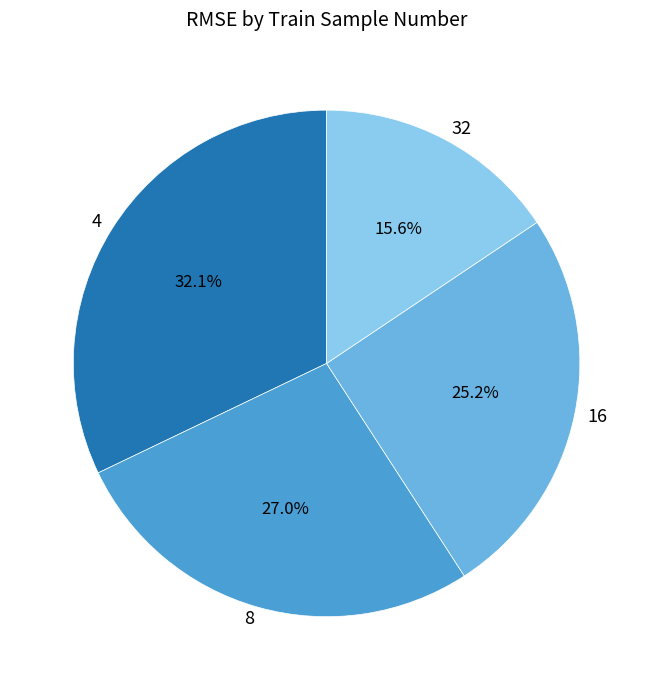

What percentage is NOT represented by 16?

74.8%